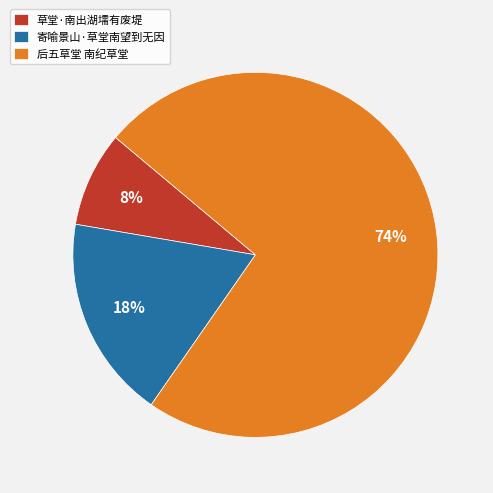

Does 寄喻景山·草堂南望到无因 account for over 50% of the chart?

No